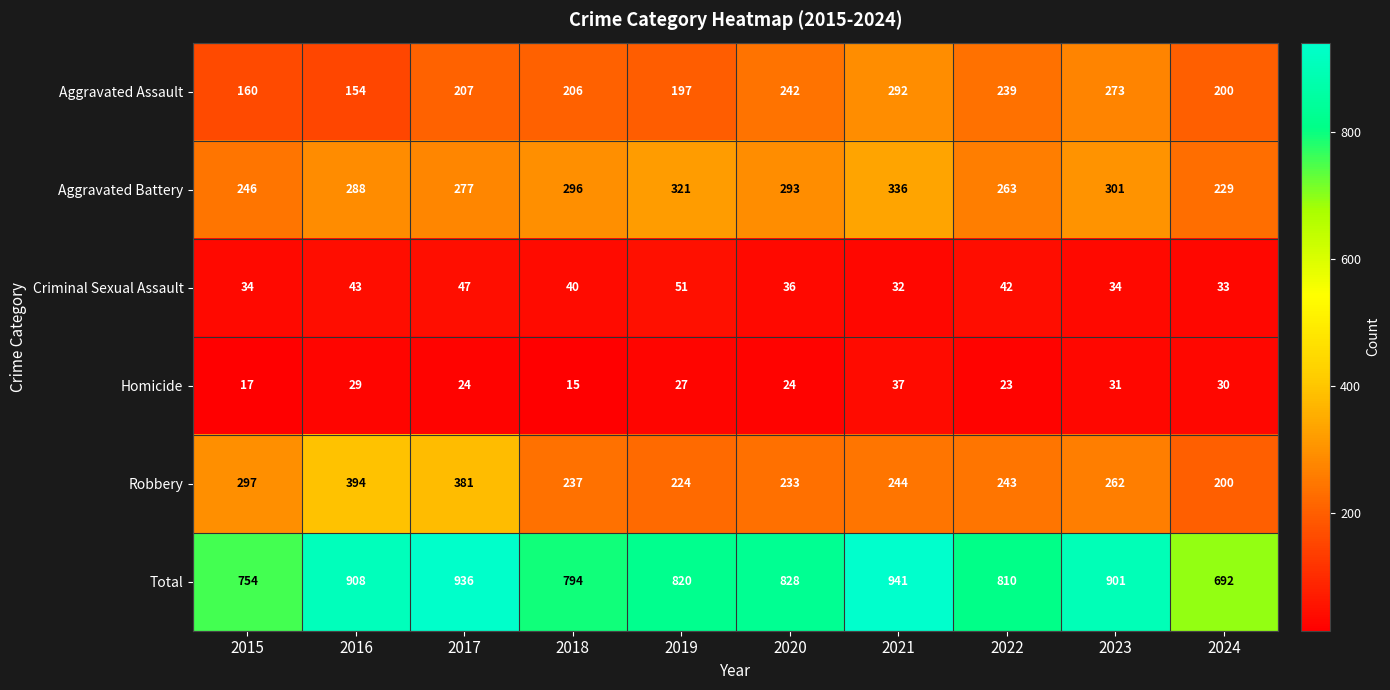

Between 2016 and 2018, which series saw the biggest shift?

Robbery